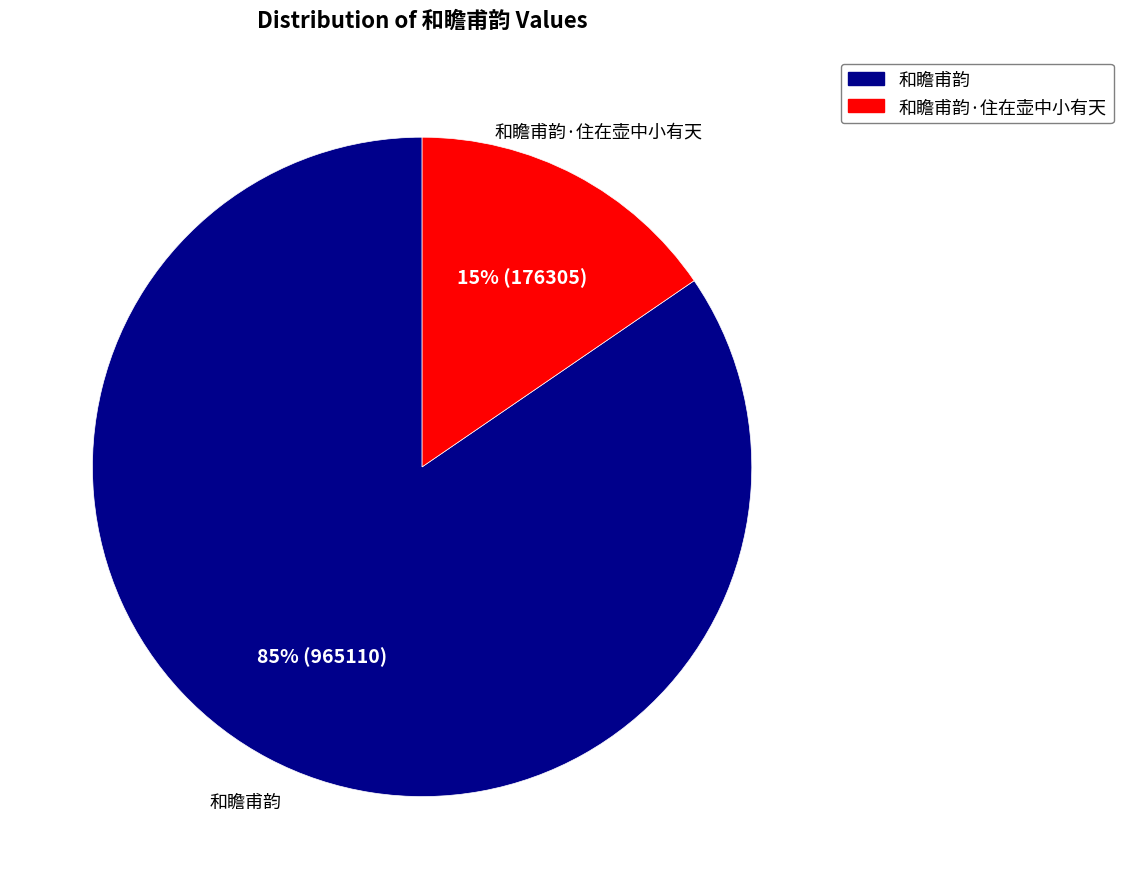

Combined, do 和瞻甫韵·住在壶中小有天 and 和瞻甫韵 account for over 50%?

Yes